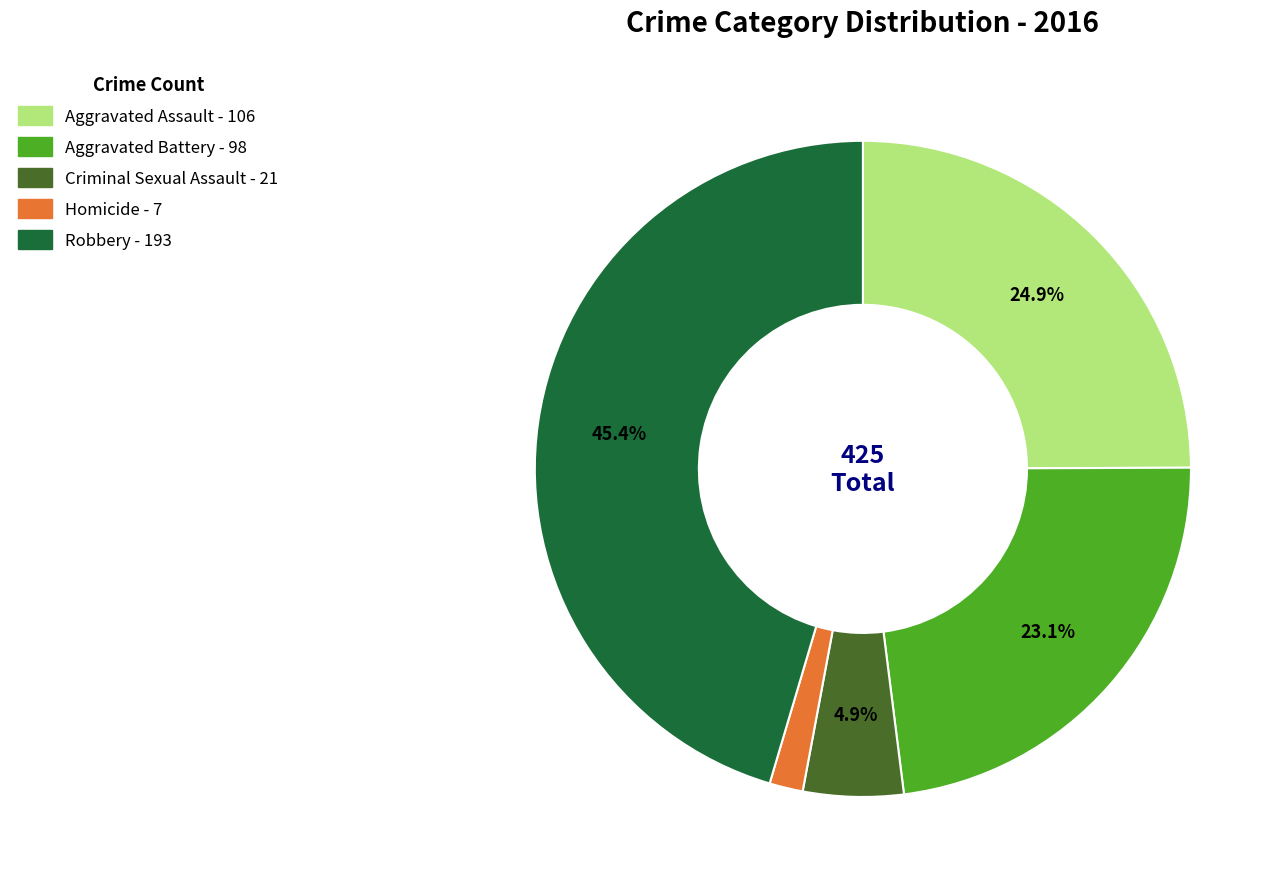

True or false: Homicide accounts for 2% of the total.

True